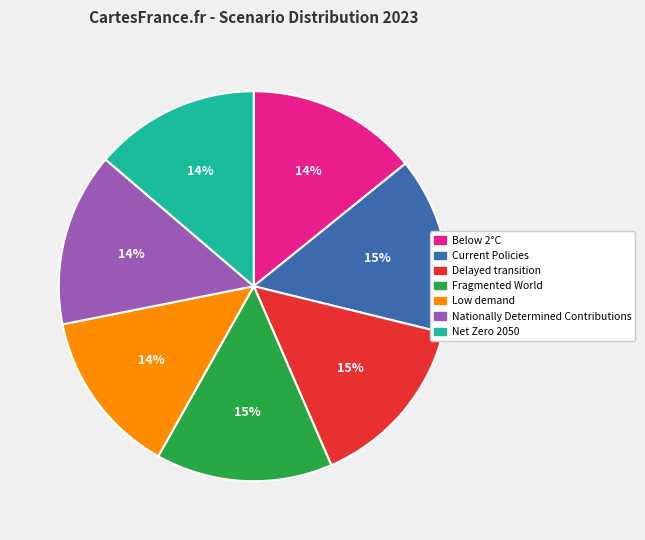

To the nearest percent, what is the difference between the largest and smallest slice percentages?

1%